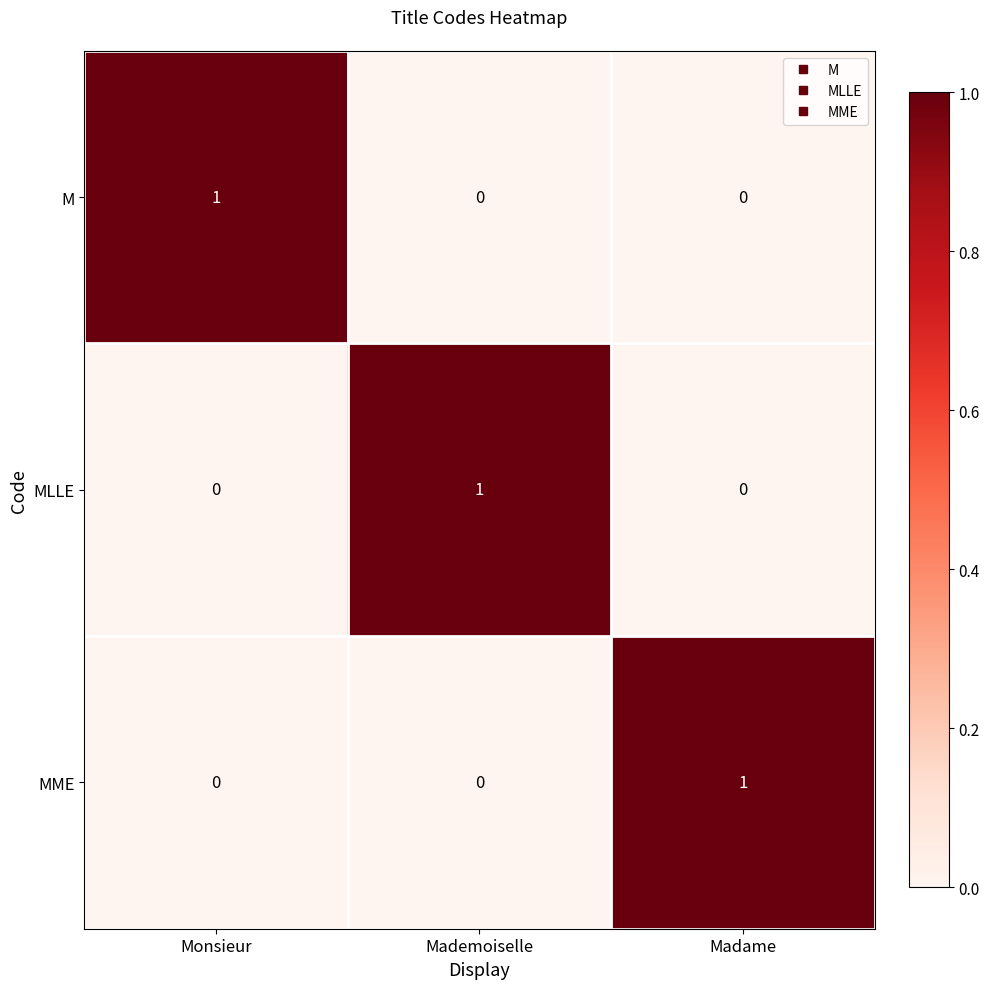

Which category has the highest value in the MLLE series?

Mademoiselle